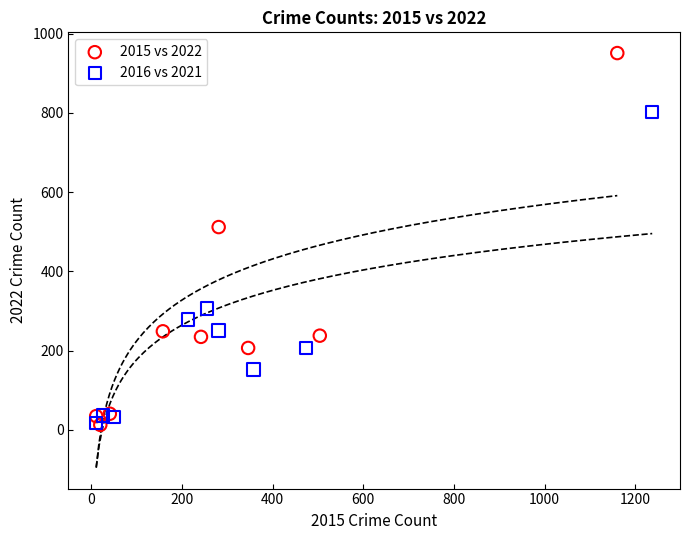

Which series reaches the maximum Y coordinate?

2015 vs 2022